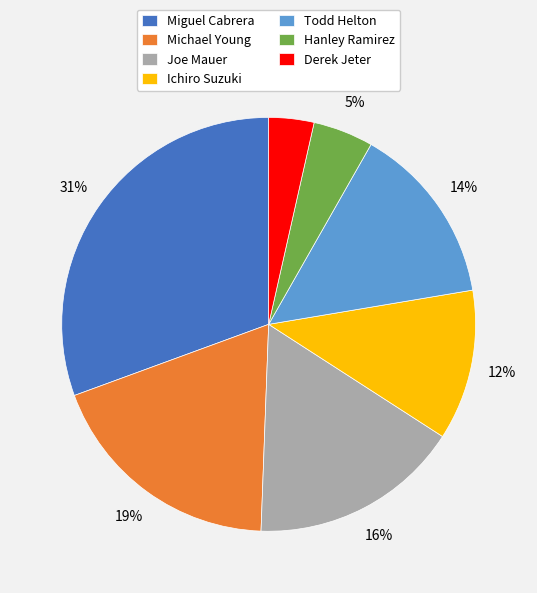

To the nearest percent, what is the difference between the Derek Jeter and Michael Young slice percentages?

15%